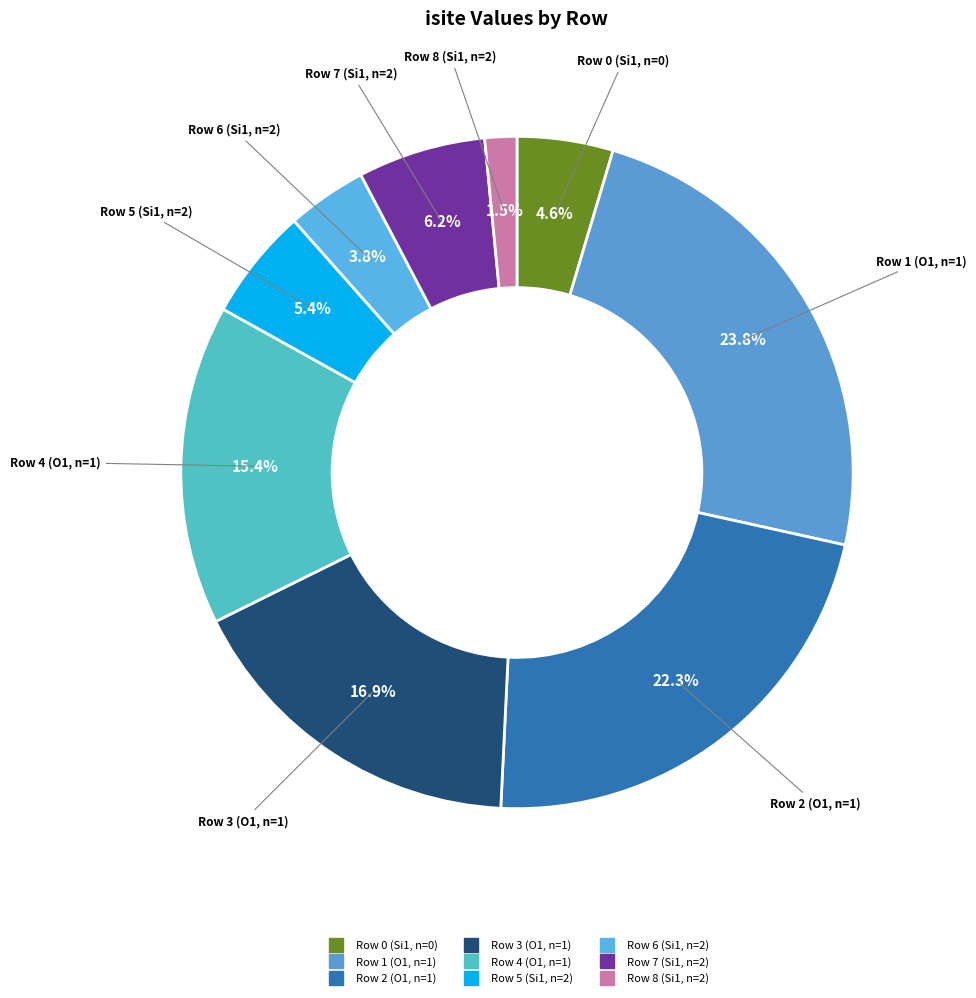

Is it true that Row 7 (Si1, n=2) is 6% of the pie?

True